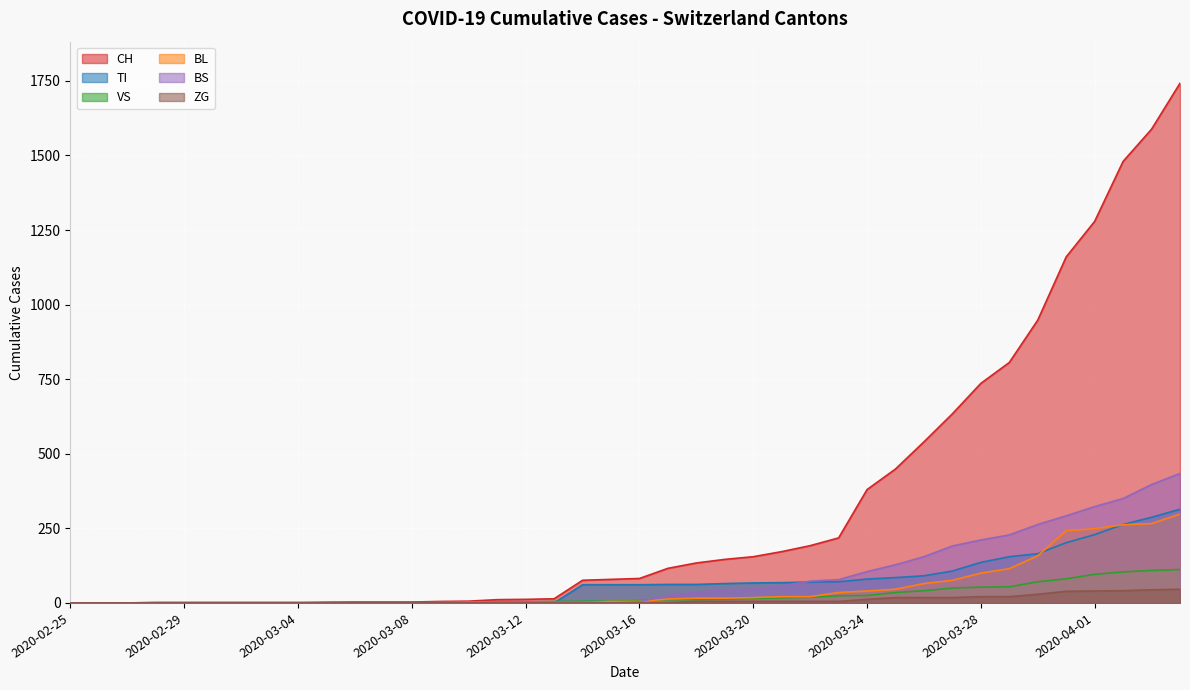

Rank the series by their maximum value, from highest to lowest.

CH, BS, TI, BL, VS, ZG